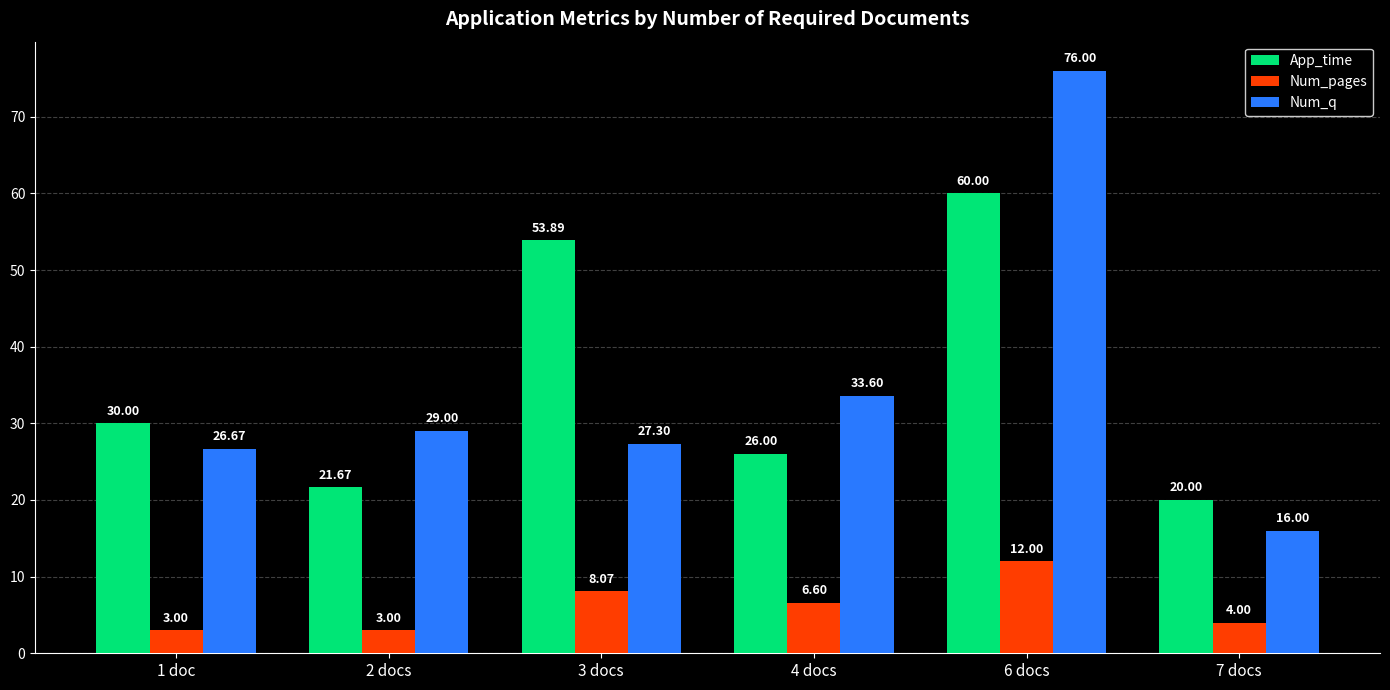

What is the difference between the maximum and second lowest values in the Num_pages series?

9.0